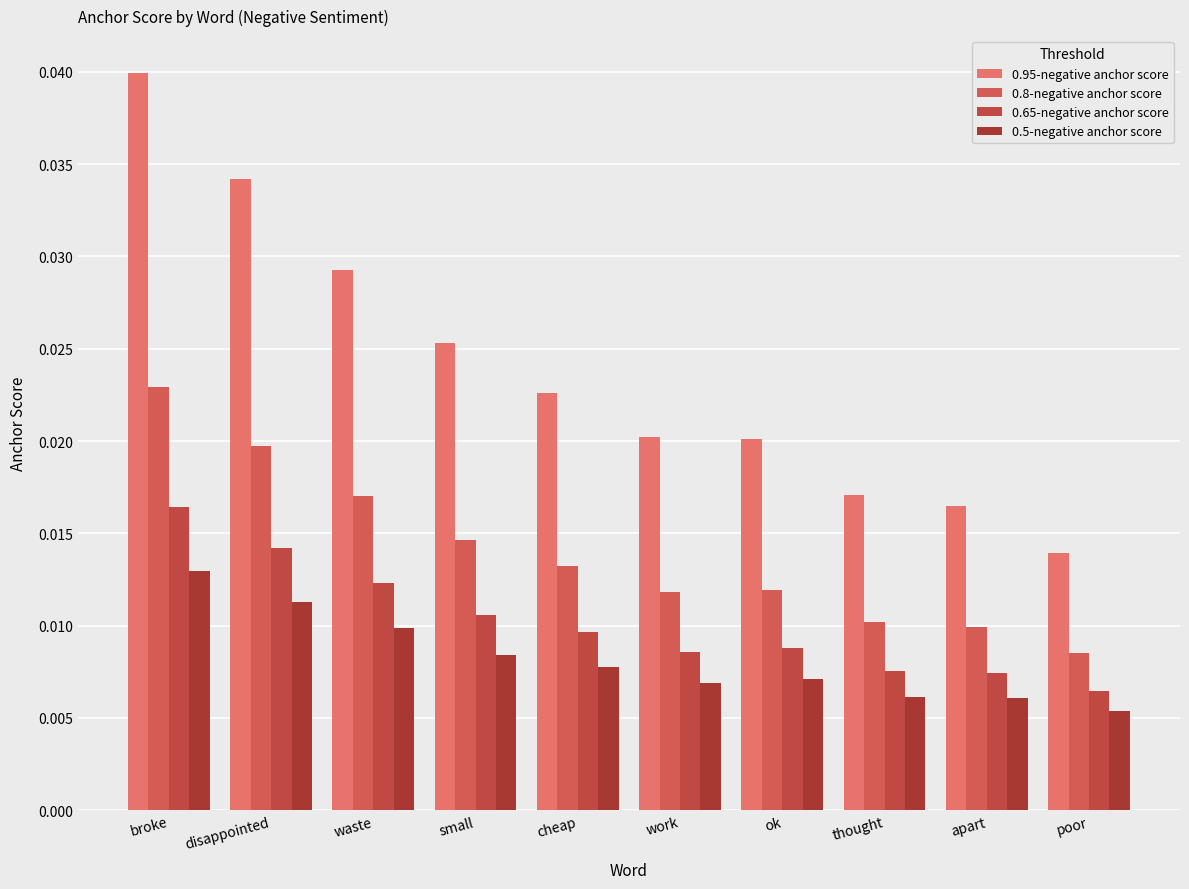

Is it true that 0.5-negative anchor score equals 0.0 at thought?

True